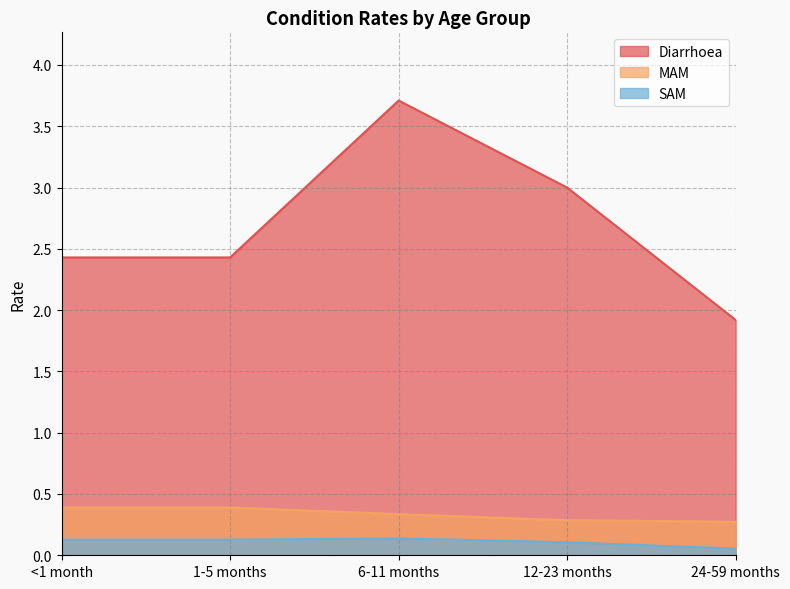

True or false: MAM and Diarrhoea intersect in this chart.

False